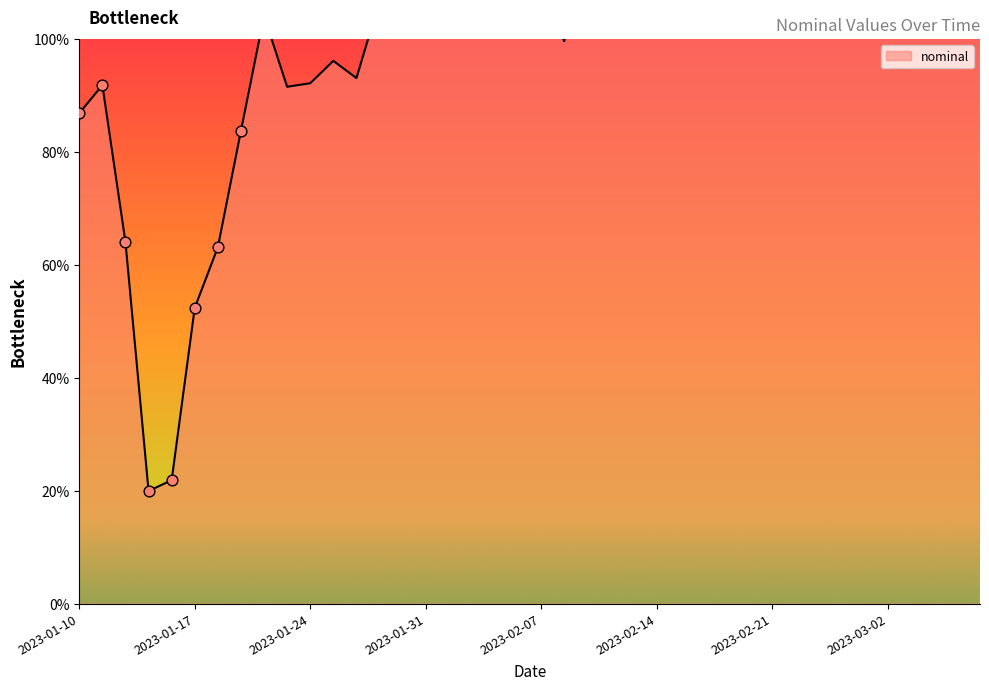

Approximately how many times larger is the value at 2023-02-18 compared to 2023-02-21?

1.1